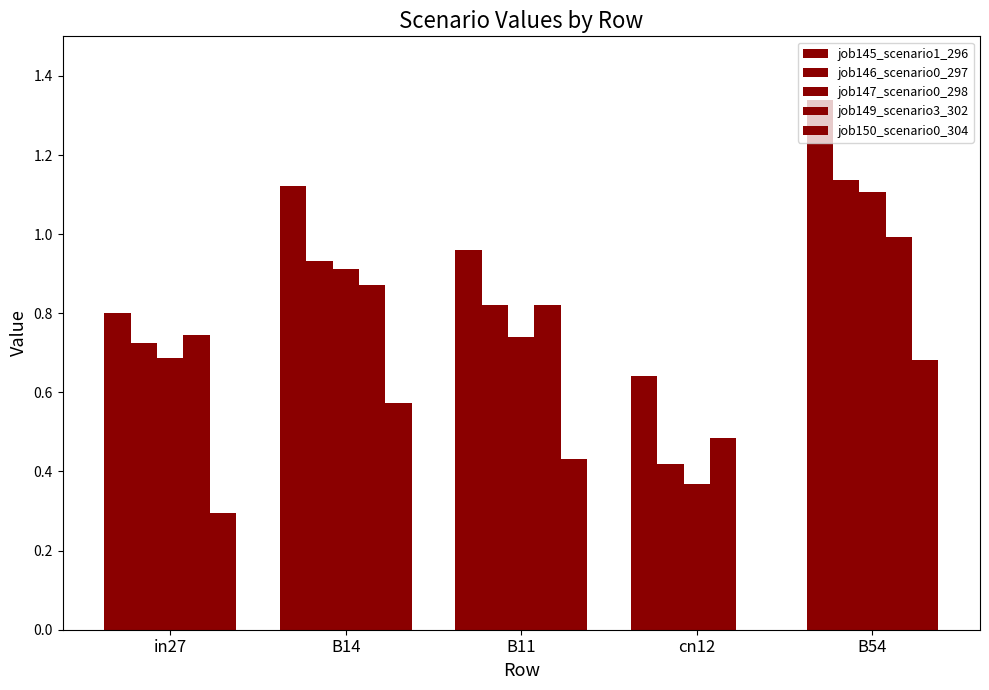

How many groups of bars are there?

5